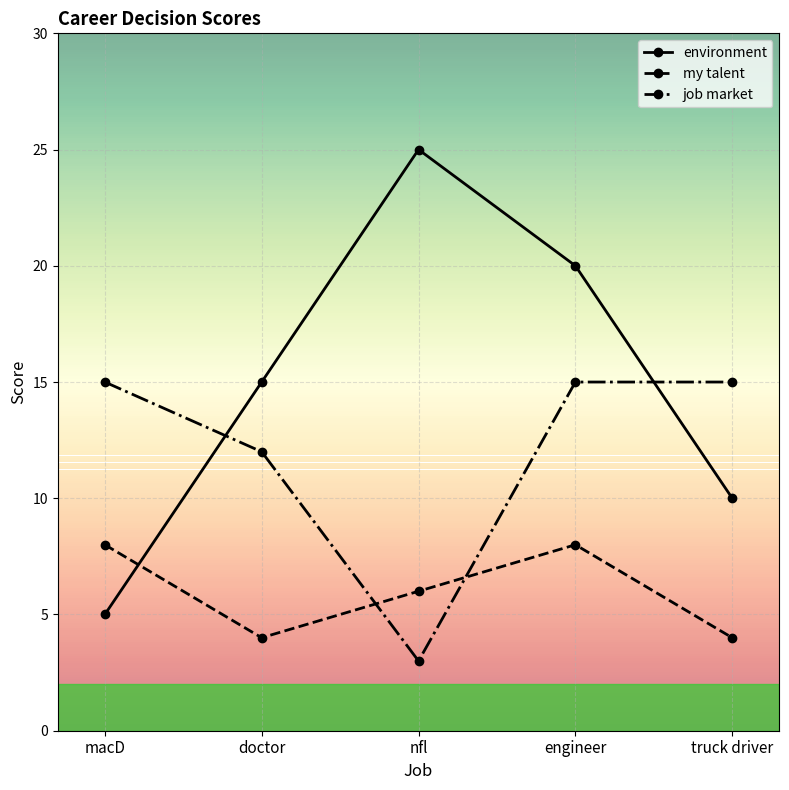

At doctor, list the series in order from largest to smallest.

environment, job market, my talent